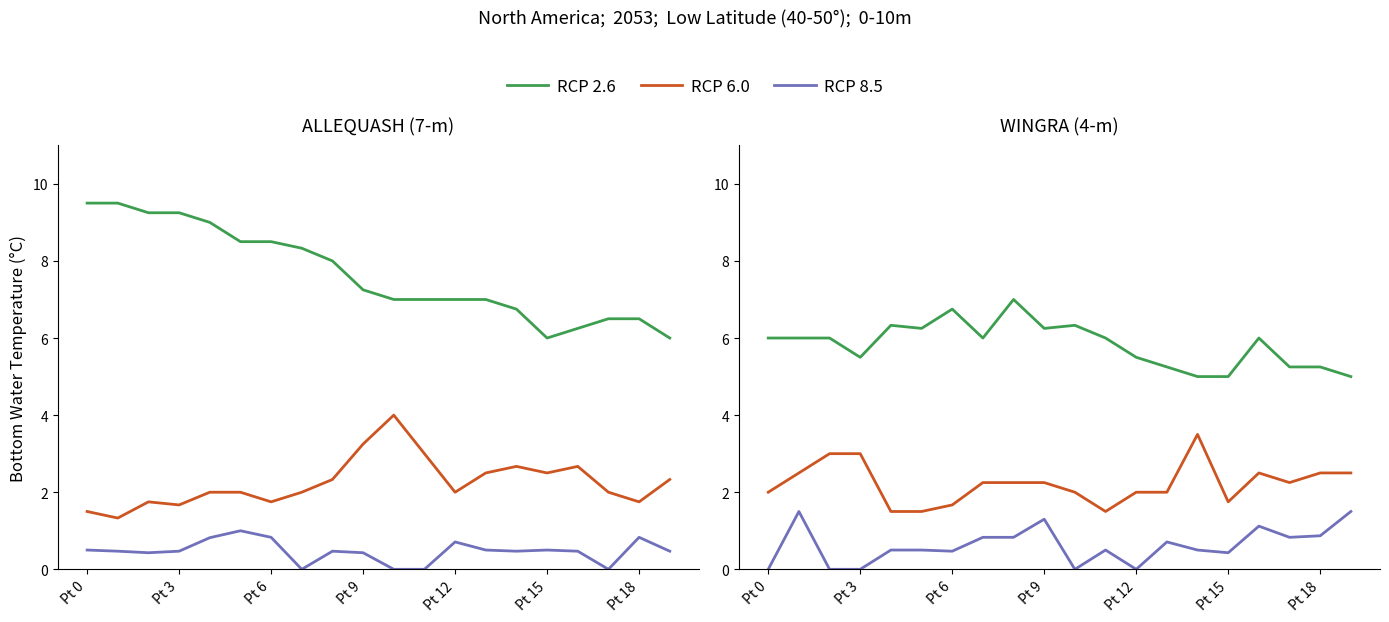

How many lines are shown in the chart?

3